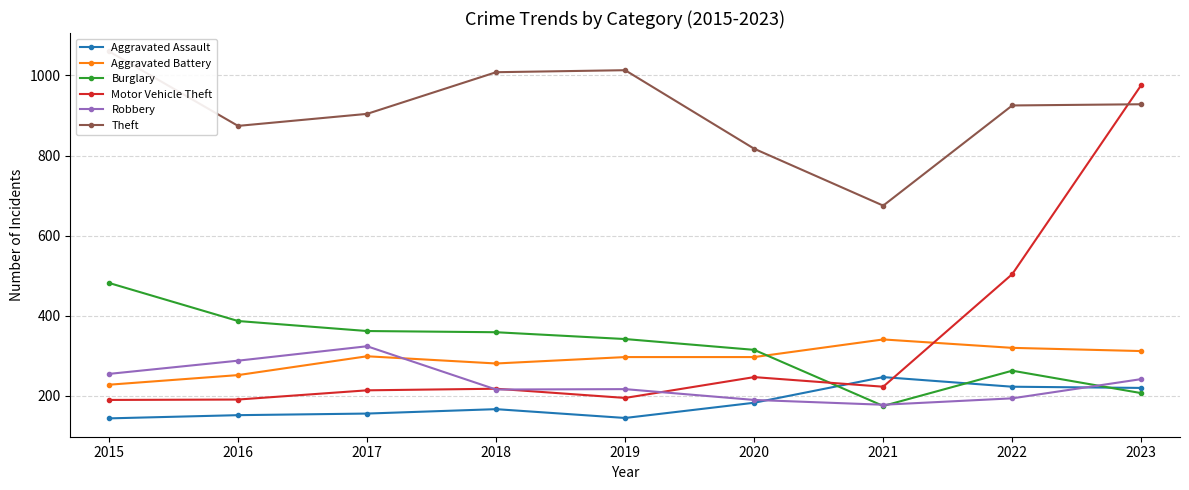

Which series has the largest range (max minus min)?

Motor Vehicle Theft